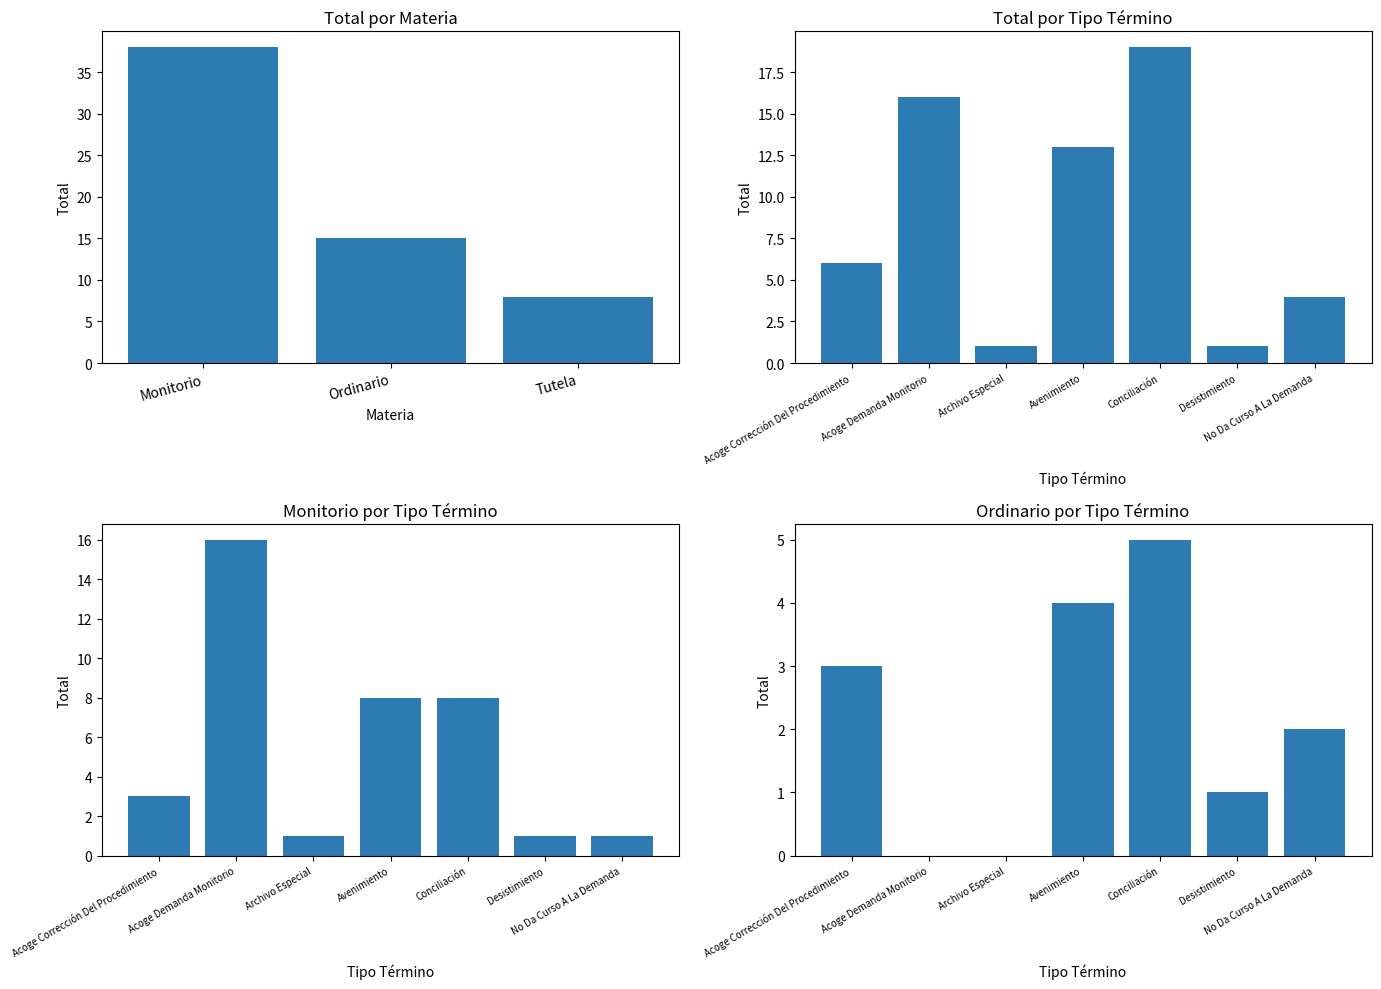

At which label is Monitorio closest to 8?

Avenimiento